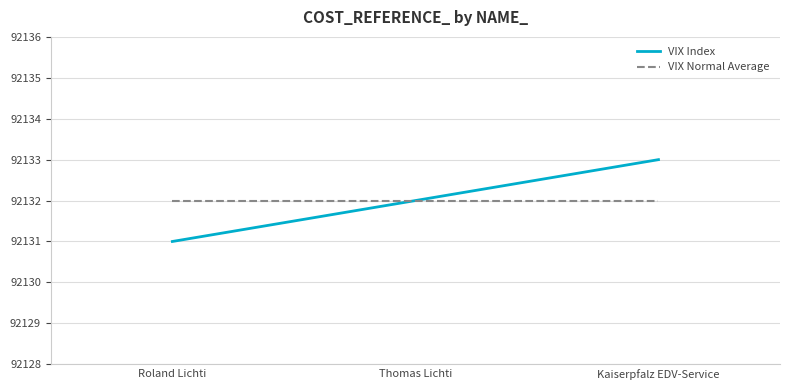

What is the difference between the highest and lowest values at Kaiserpfalz EDV-Service?

1